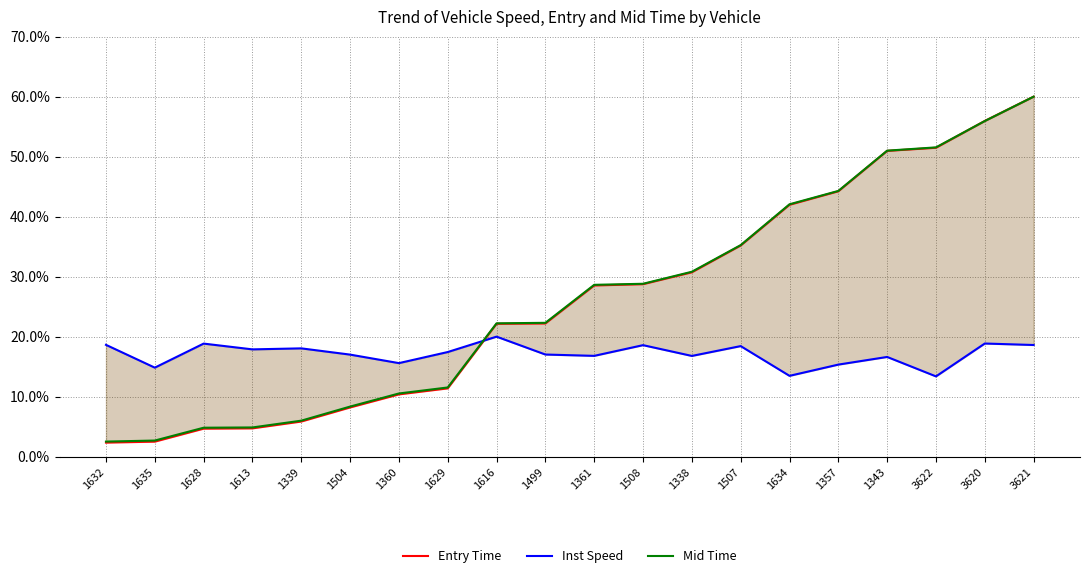

What position from the left is 1632?

1